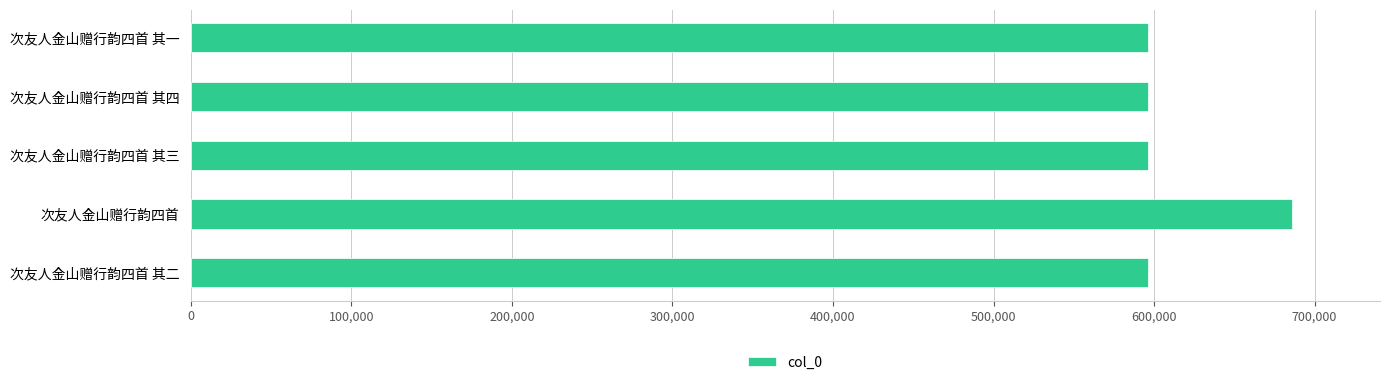

How many bars are there in total?

5